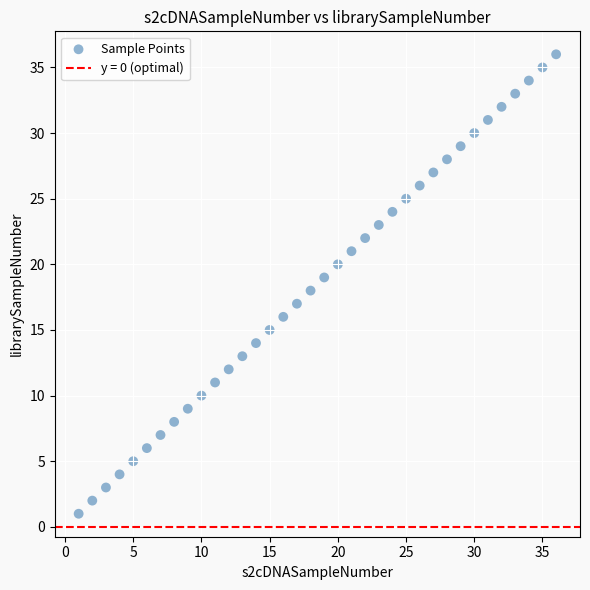

What is the range of X values (max minus min)?

35